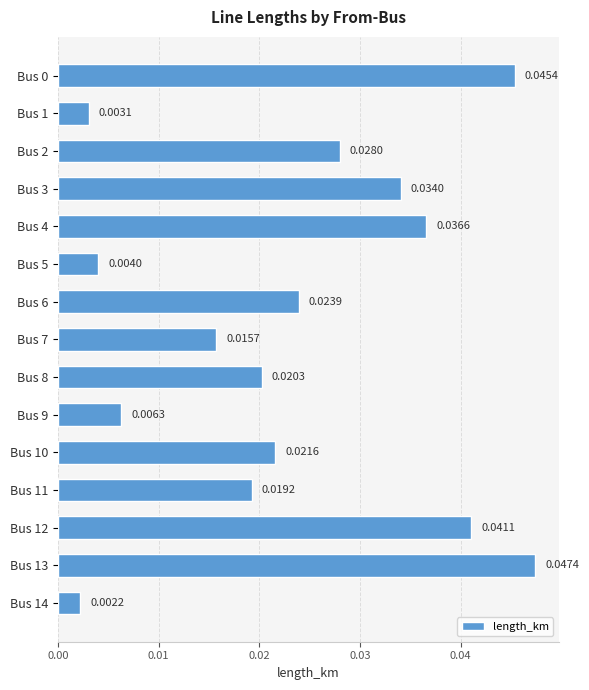

What is the sum of all values?

0.3